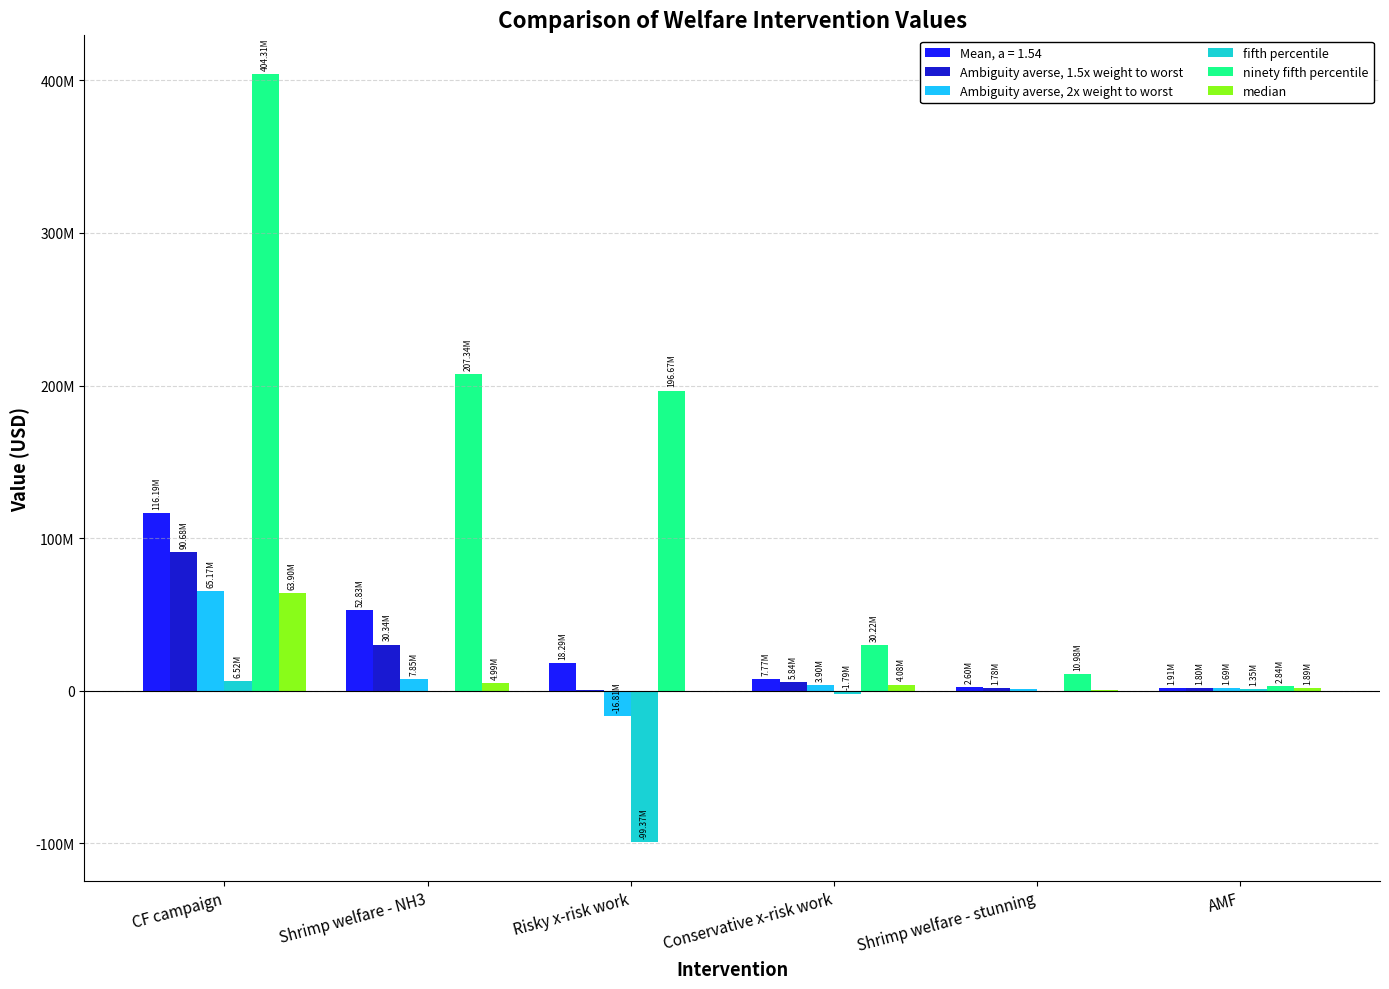

The Ambiguity averse, 1.5x weight to worst series shows 3465980.0 at Conservative x-risk work. True or false?

False